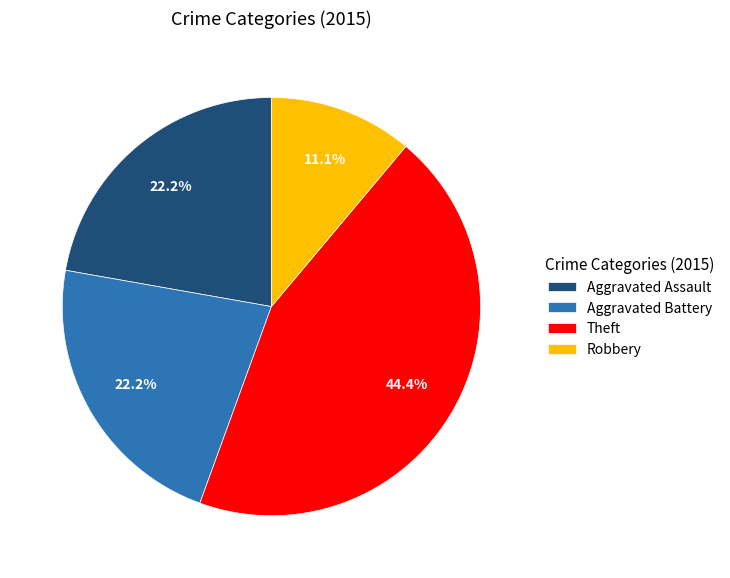

Do Robbery and Aggravated Assault together represent more than half of the pie?

No